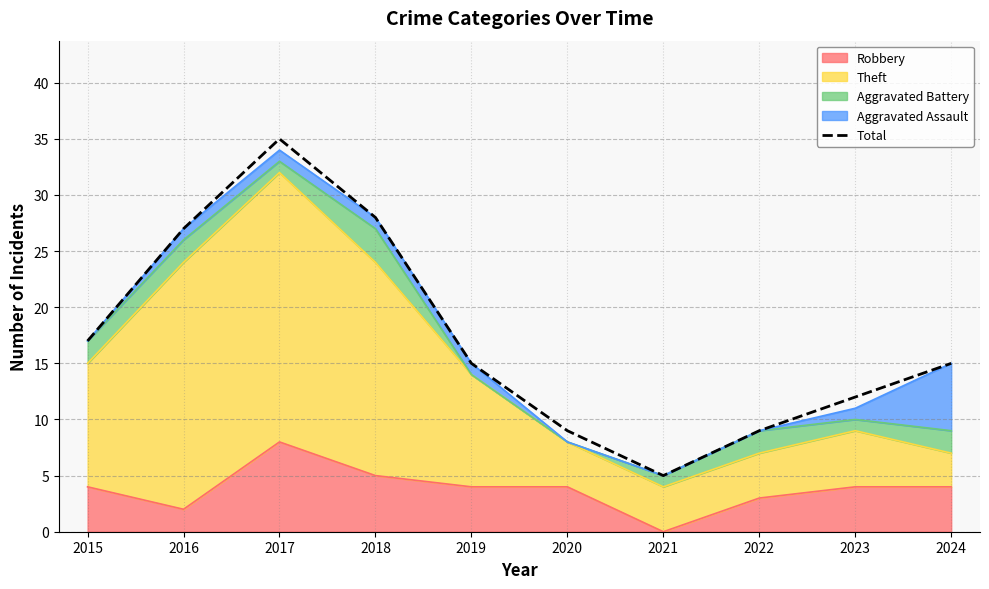

At which label is the value closest to 20?

2015